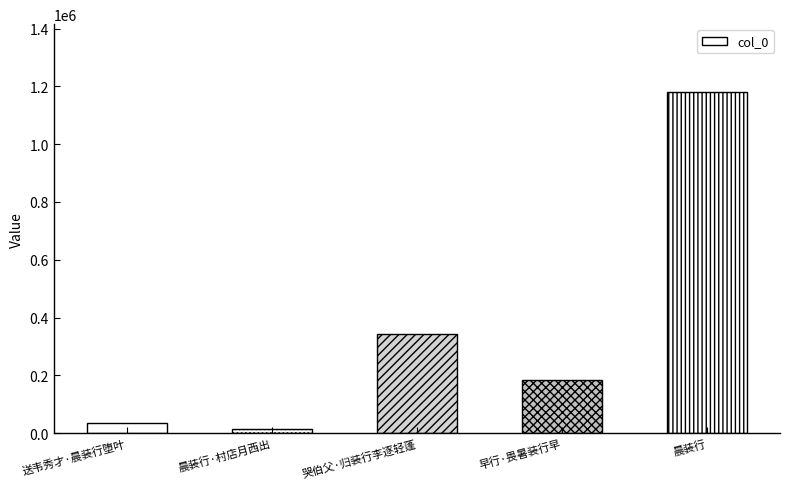

What is the ratio of the value at 送韦秀才·晨装行堕叶 to the value at 哭伯父·归装行李逐轻蓬?

0.1